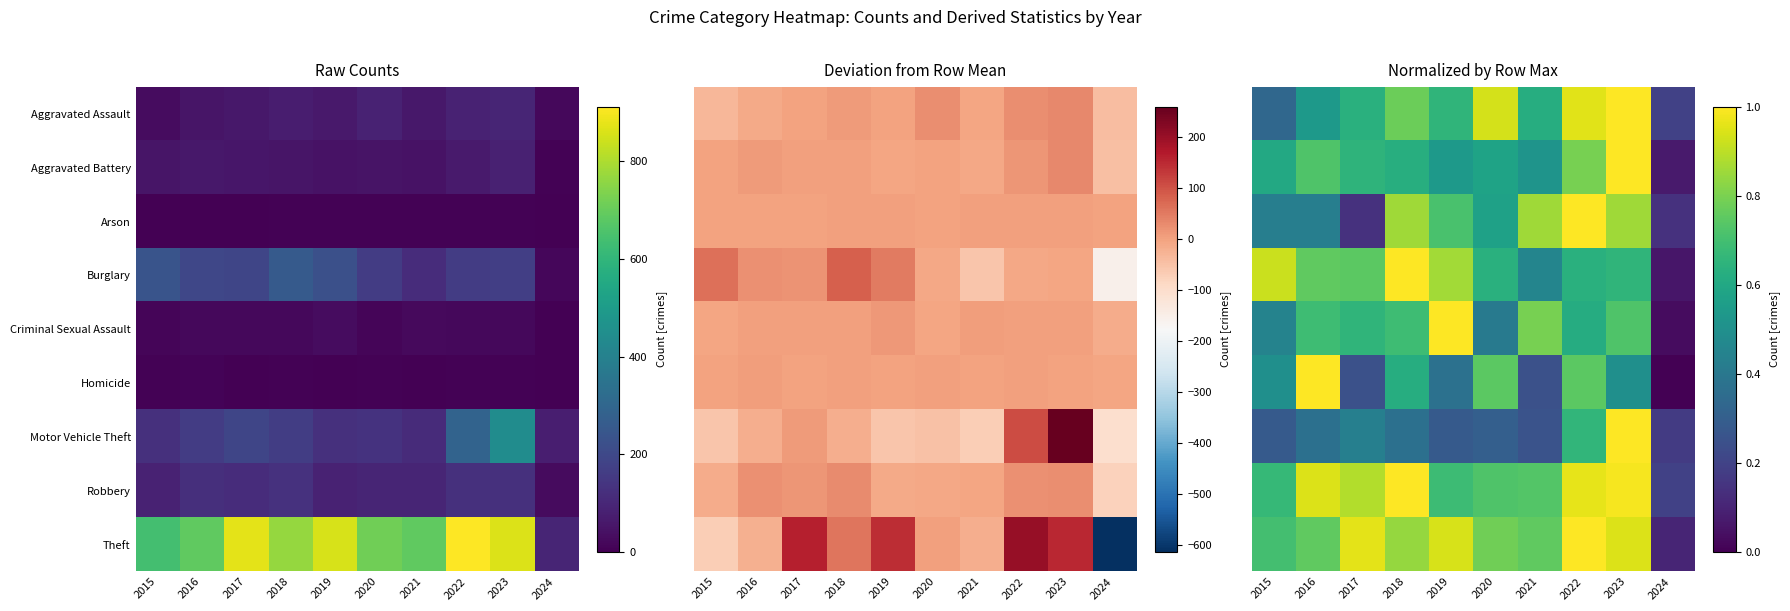

What is the difference between the highest and lowest values at 2024?

0.2